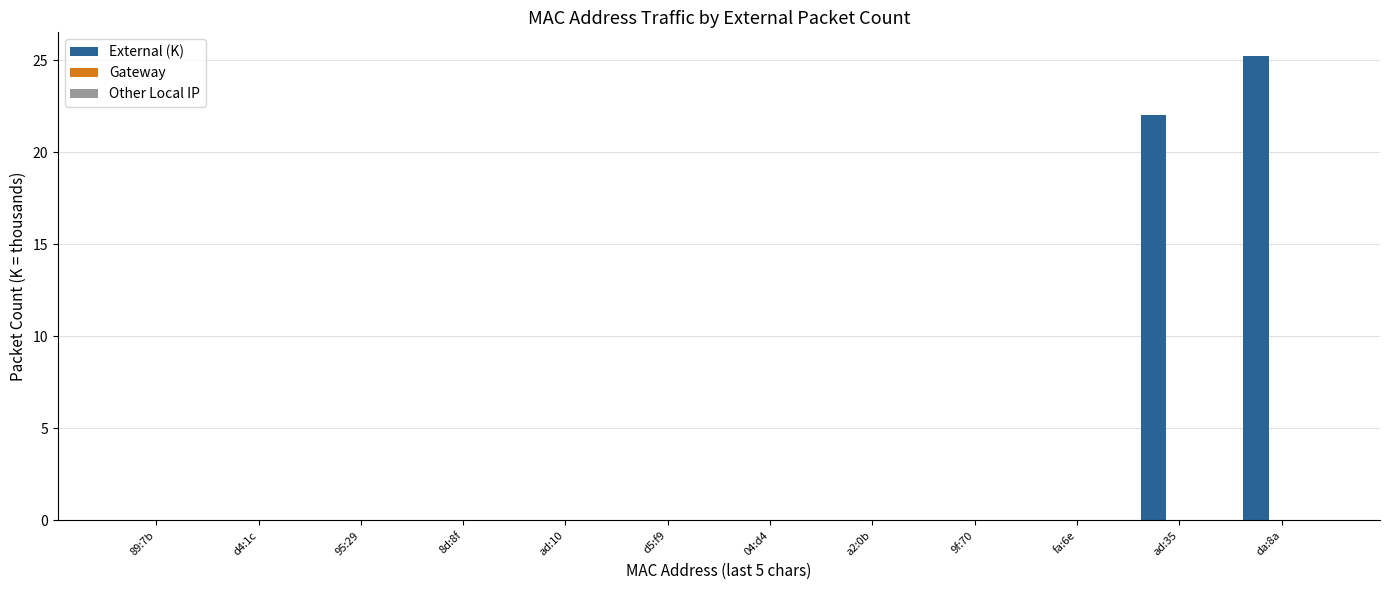

Reading left to right, extract all data points from this chart.

89:7b=0.0	d4:1c=0.0	95:29=0.0	8d:8f=0.0	ad:10=0.0	d5:f9=0.0	04:d4=0.0	a2:0b=0.0	9f:70=0.0	fa:6e=0.0	ad:35=22.0	da:8a=25.3